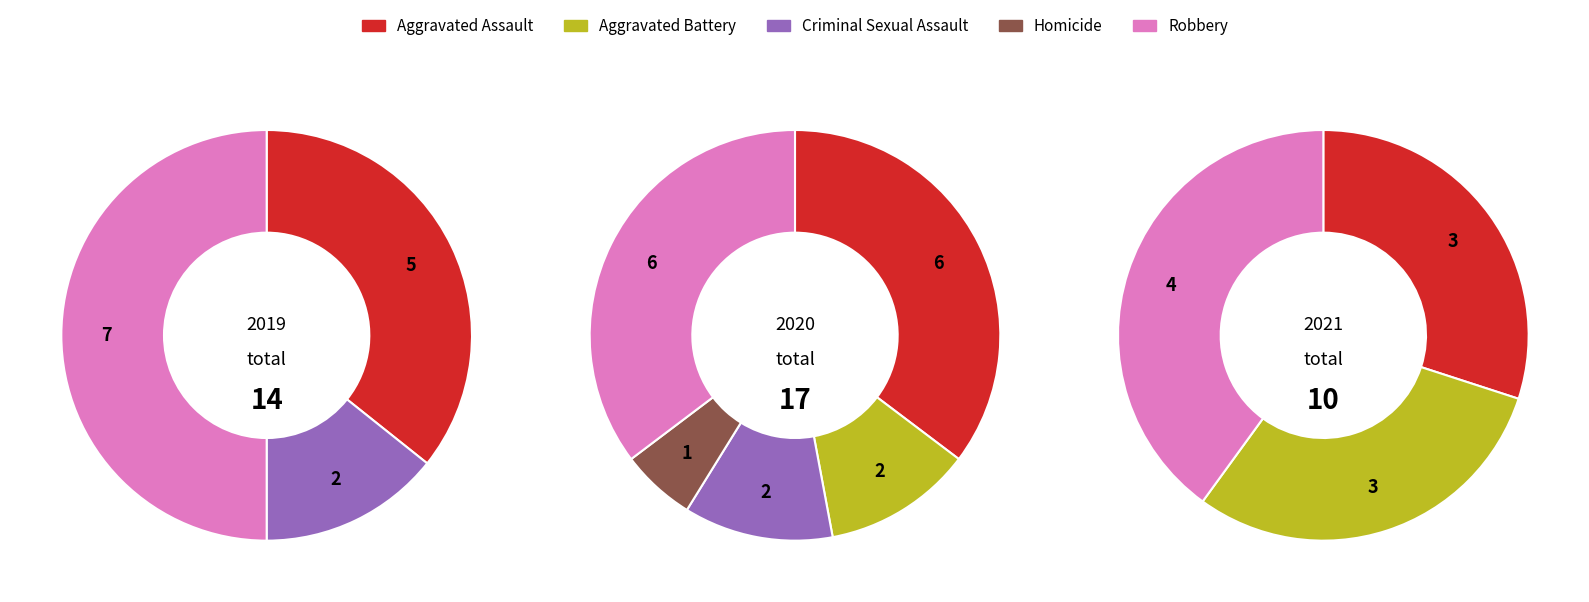

Is the sum of Aggravated Assault and Criminal Sexual Assault greater than half?

No